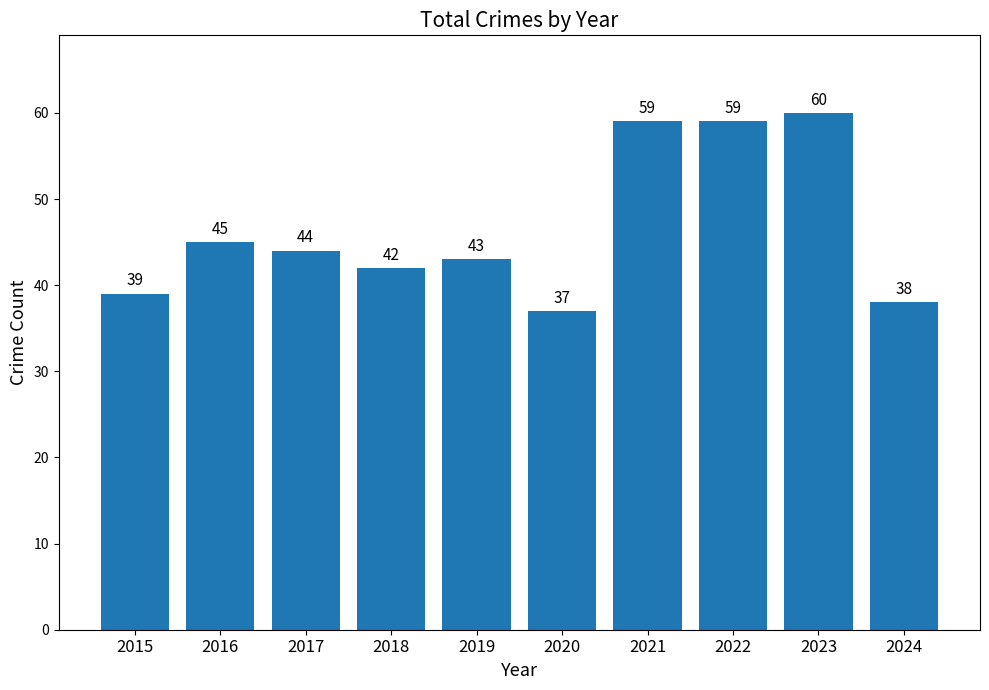

Reading left to right, transcribe all the data shown in this chart.

2015=39	2016=45	2017=44	2018=42	2019=43	2020=37	2021=59	2022=59	2023=60	2024=38